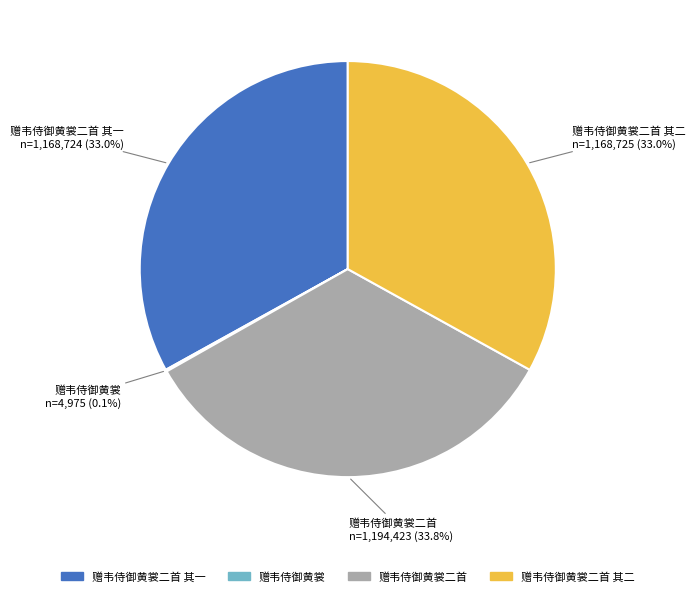

To the nearest percent, what is the difference between the largest and smallest slice percentages?

34%